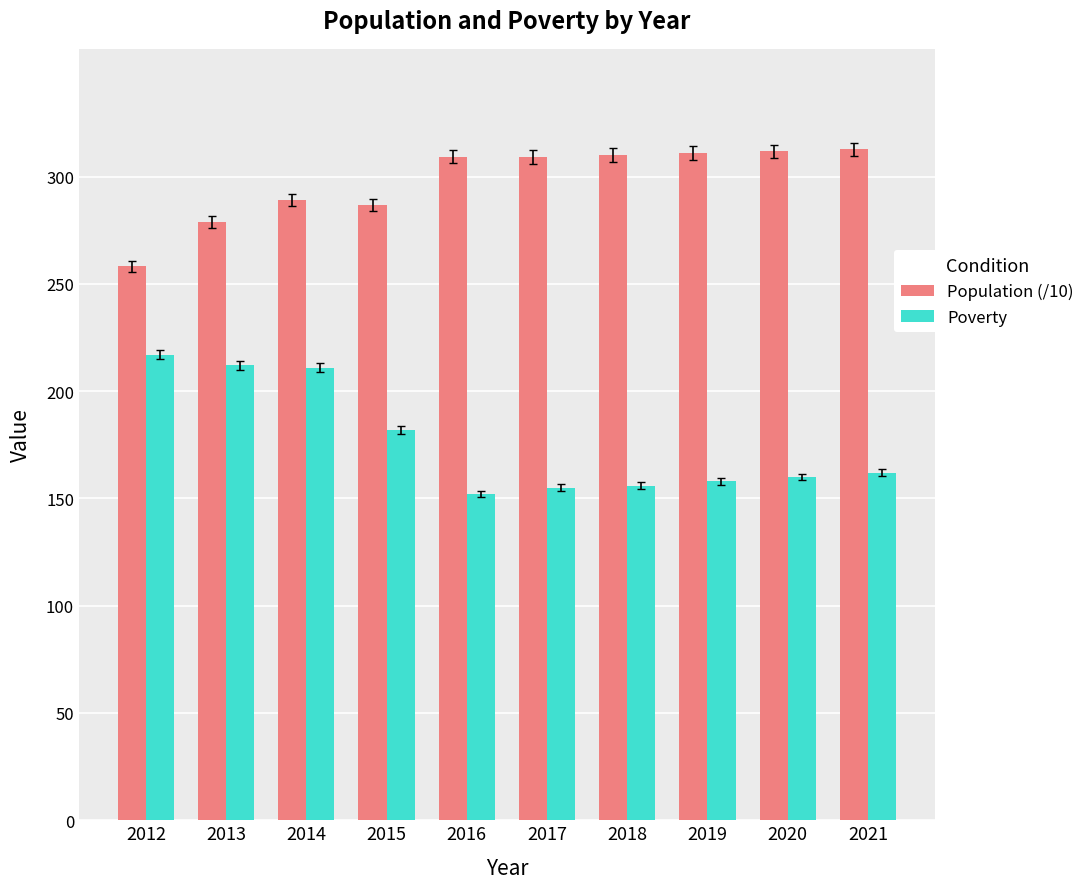

What is the total value across all series at 2017?

464.2